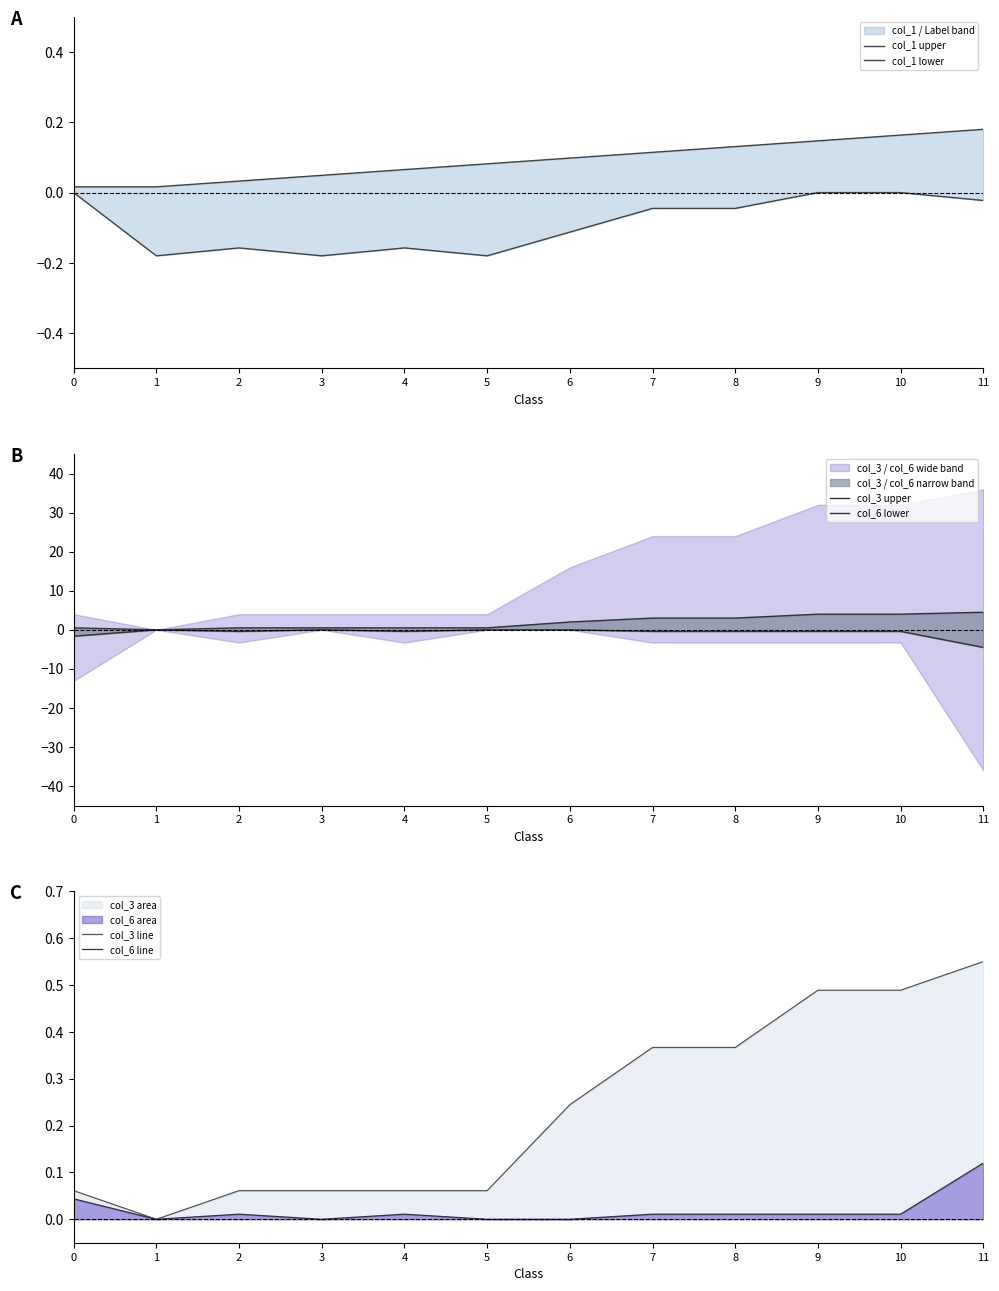

How many interior local valleys does the col_6 line series have?

2